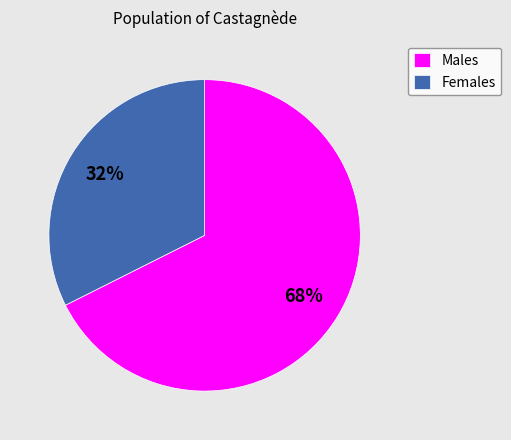

Which category has the smallest portion of the pie?

Females